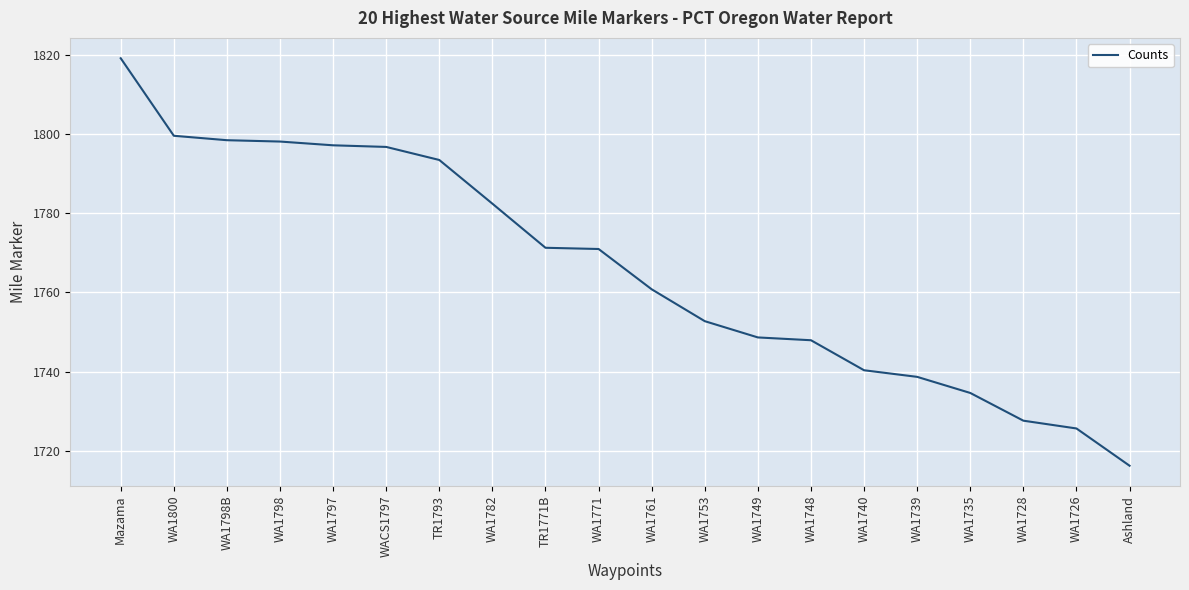

Which category has the highest value across all series?

Mazama